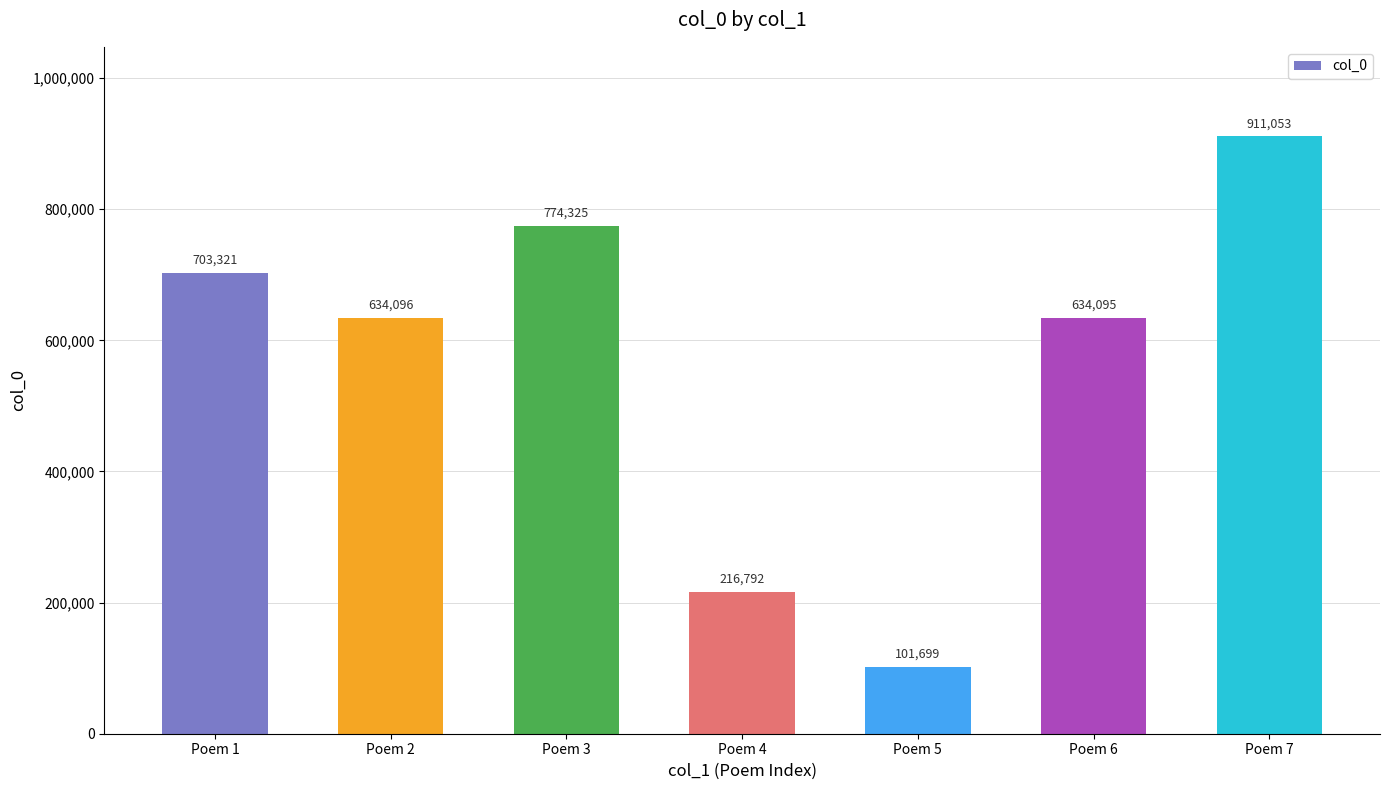

Approximately how many times larger is the value at Poem 5 compared to Poem 7?

0.1